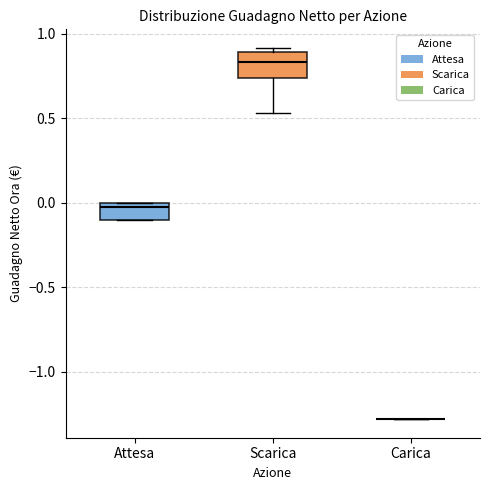

Which box is the tallest, from its lower edge to its upper edge?

Scarica